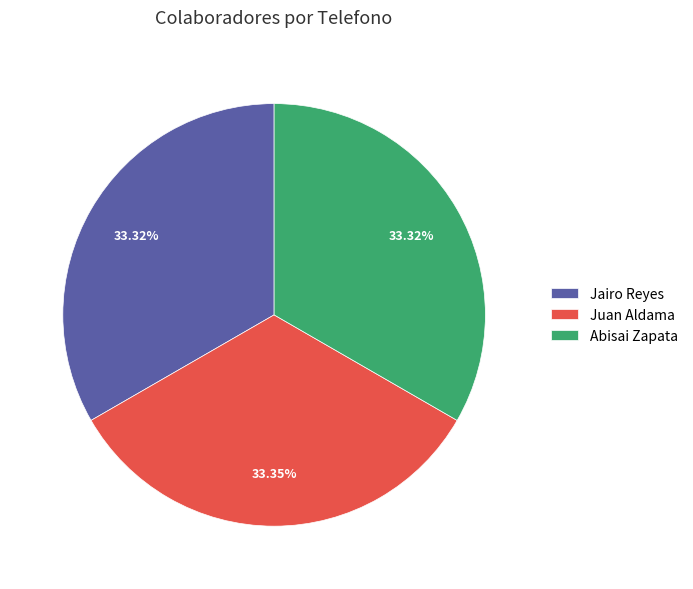

How many segments does this pie chart have?

3